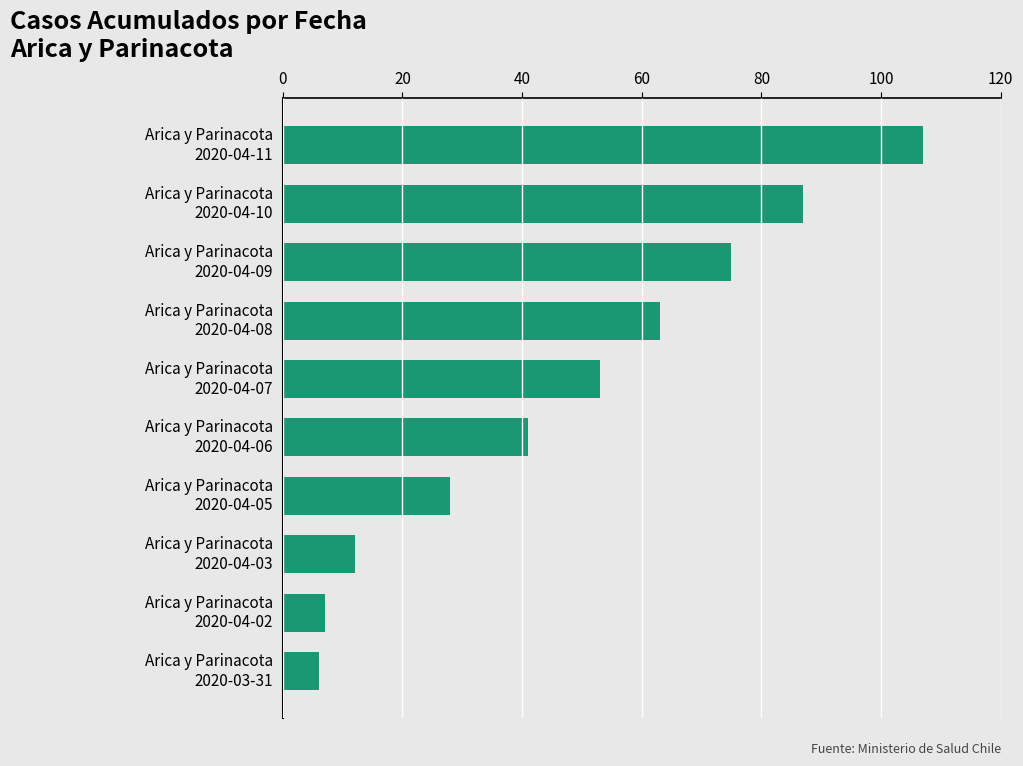

What is the average value?

48